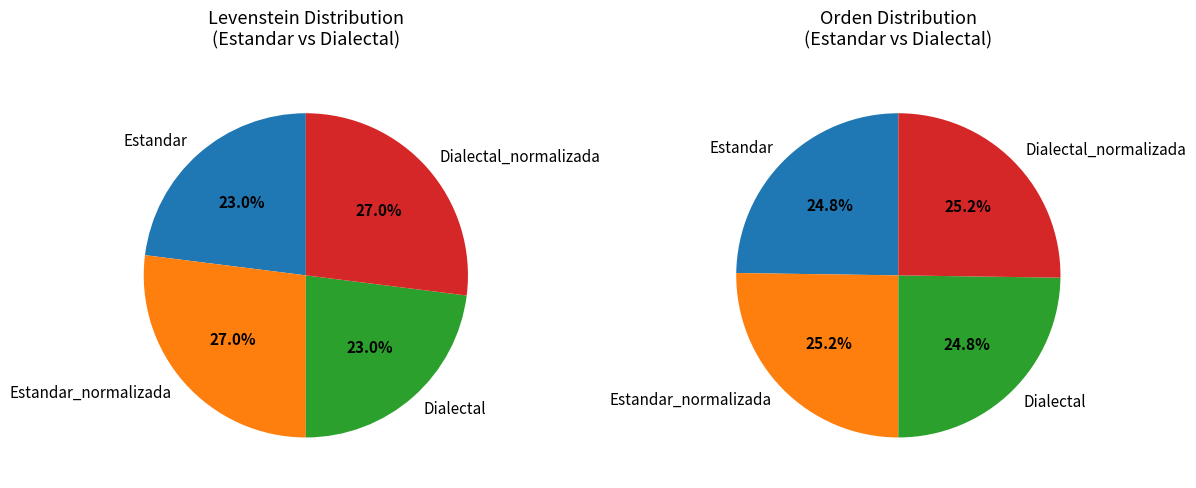

Which slice is the smallest?

Estandar